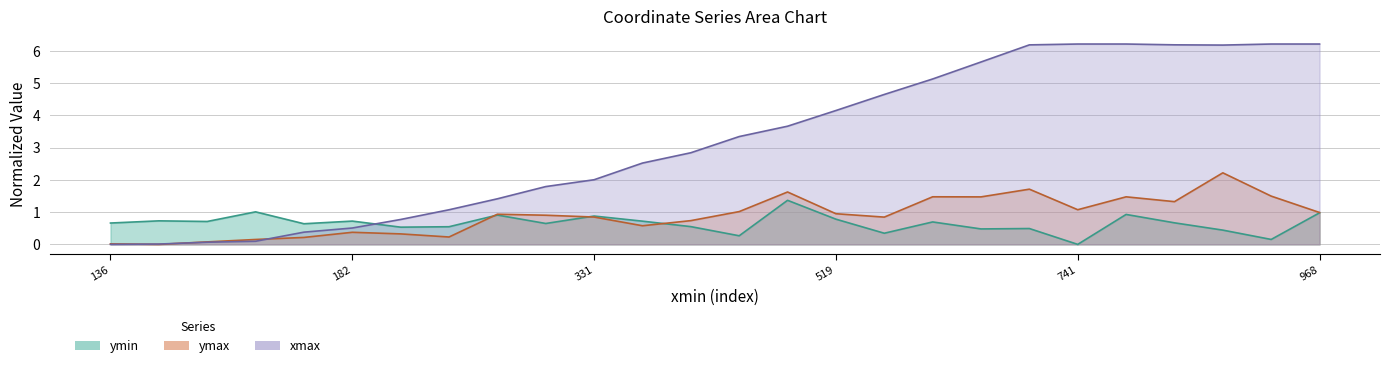

Does the chart have visible grid lines?

Yes